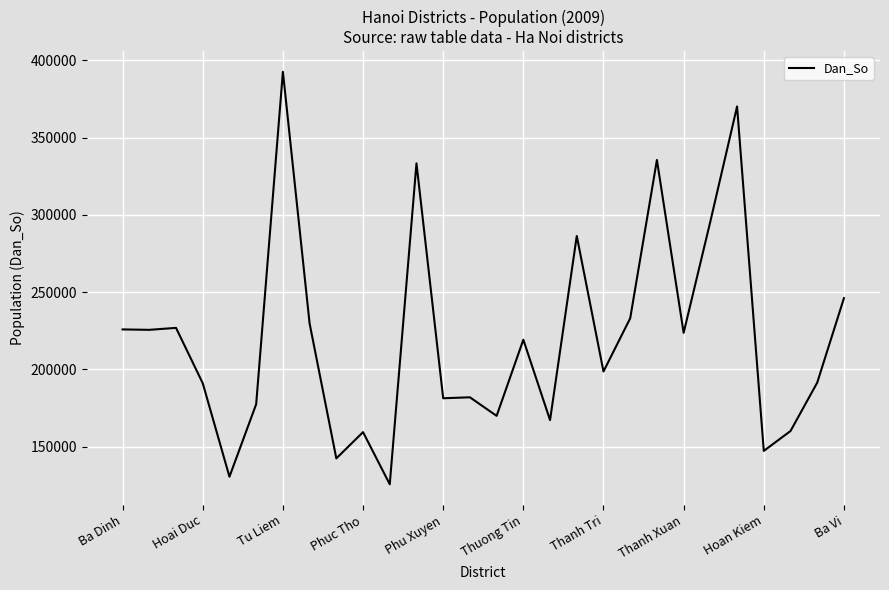

What is the smallest value displayed?

125749